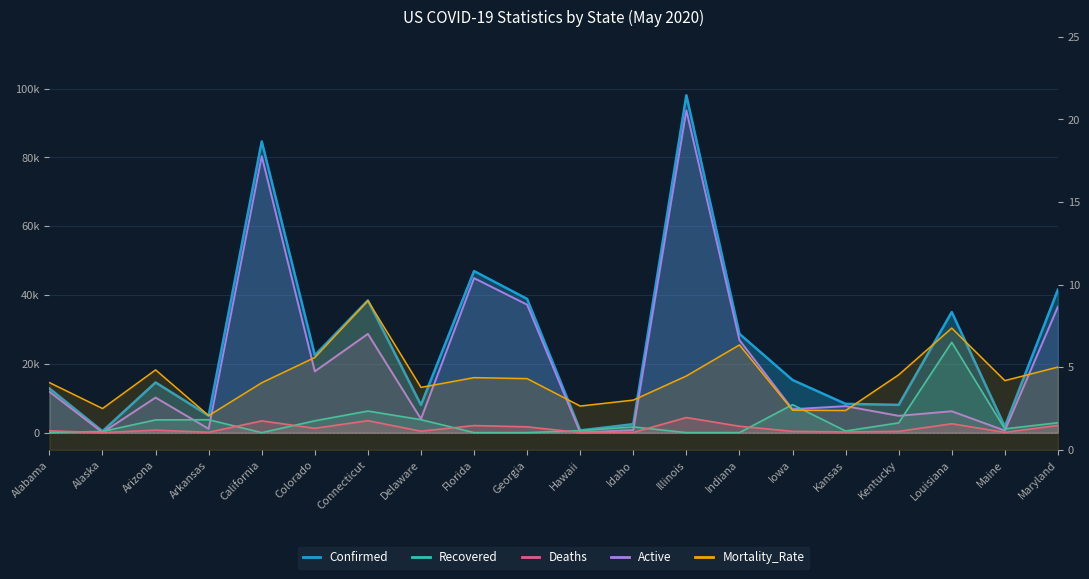

How many data points in Active are less than 10178?

10